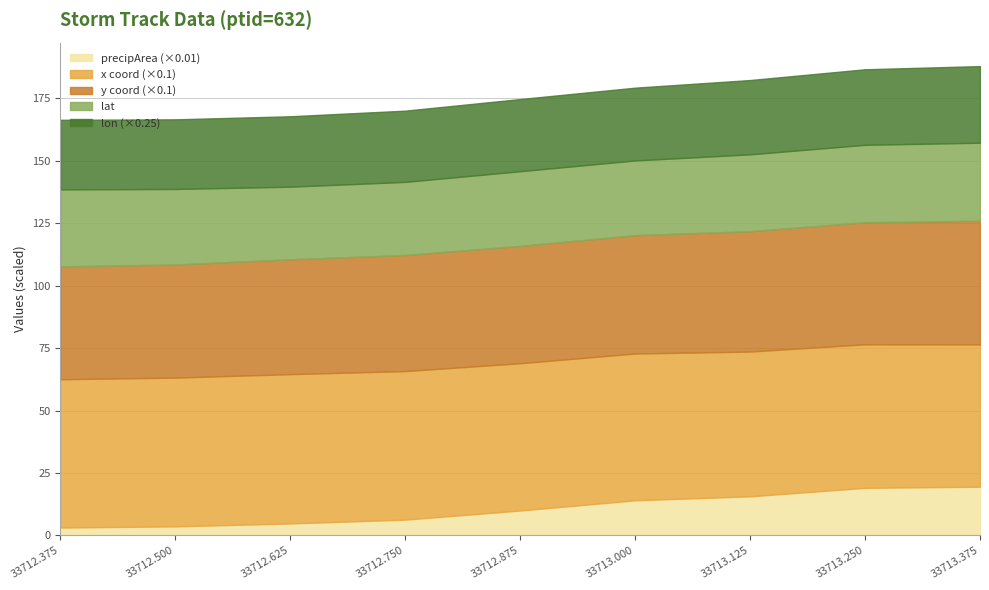

At how many categories does at least one series exceed 1249?

9